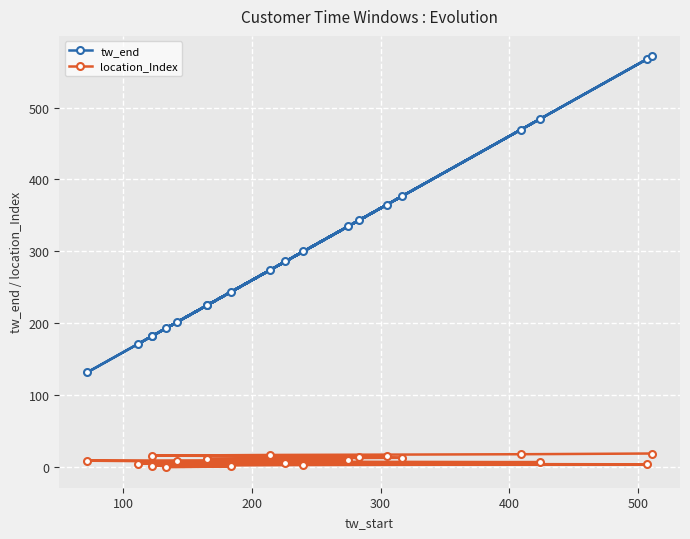

What is the average value of the tw_end series?

306